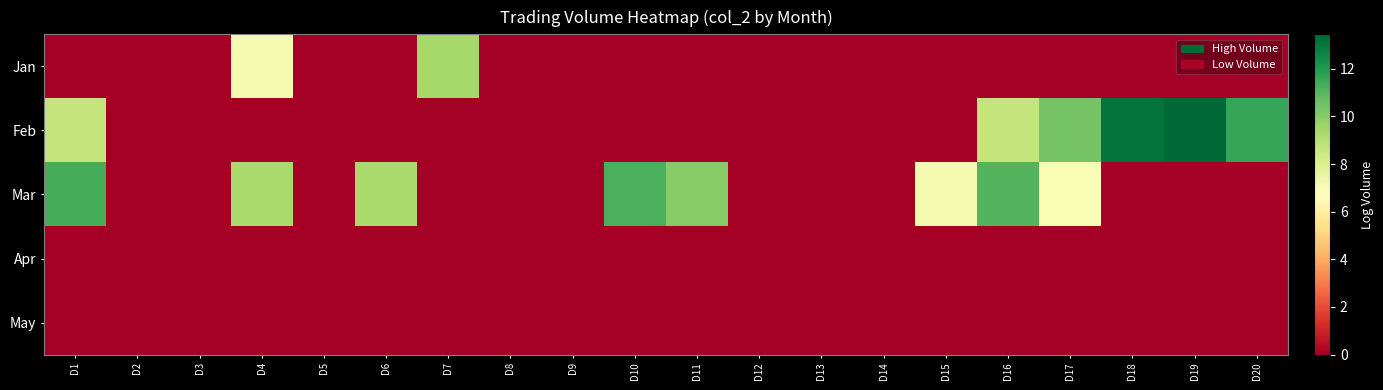

At how many categories does at least one series exceed 6?

12